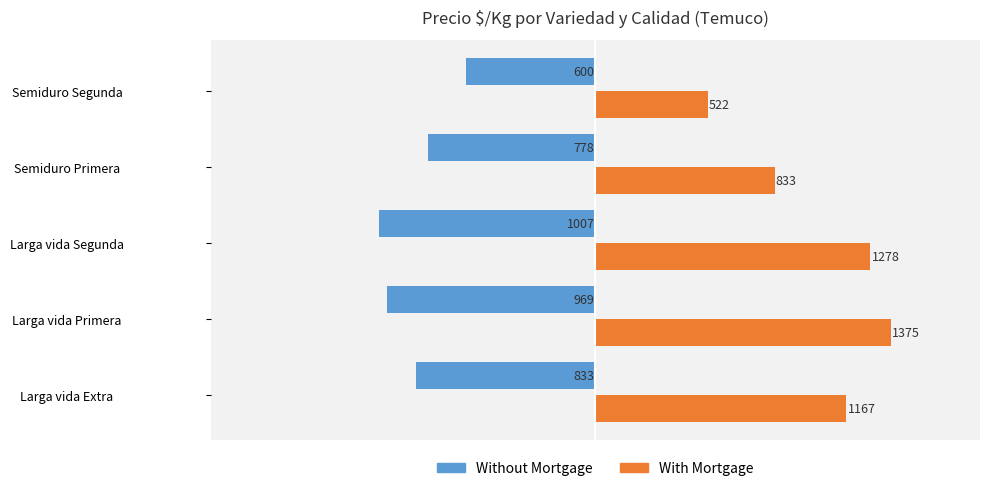

Is the value of With Mortgage at Semiduro Primera greater than the value of Without Mortgage at Larga vida Segunda?

Yes